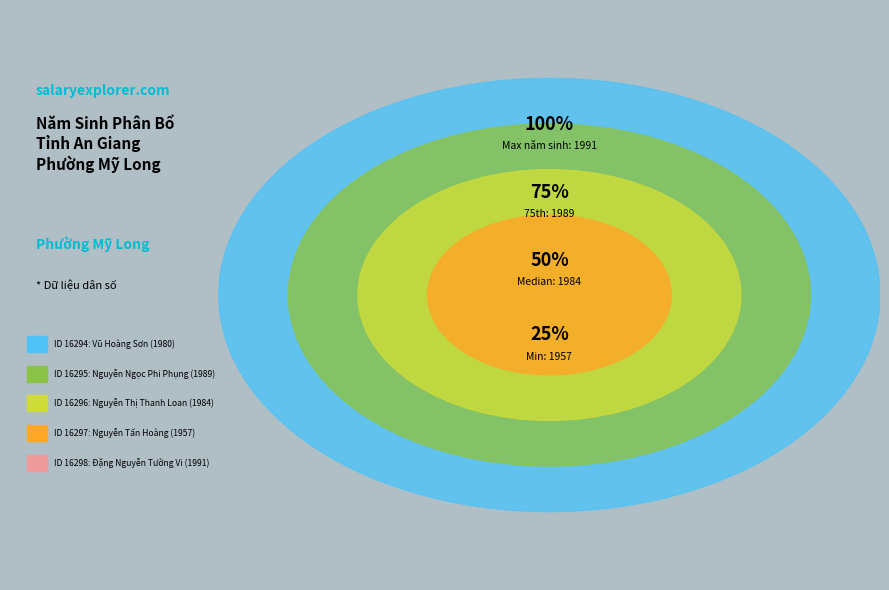

To the nearest percent, what percentage of the pie is 16296?

20%